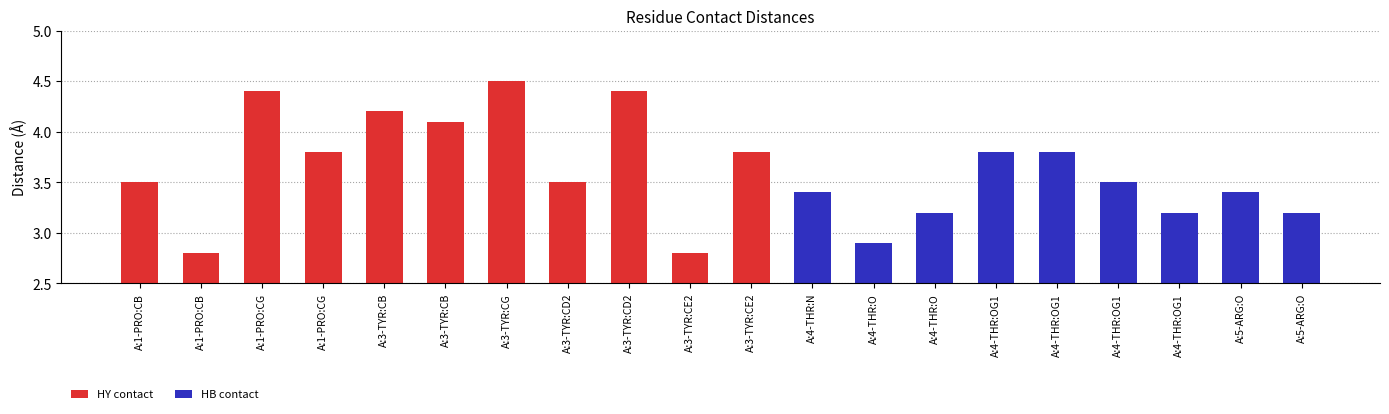

What is the greatest value displayed?

4.5